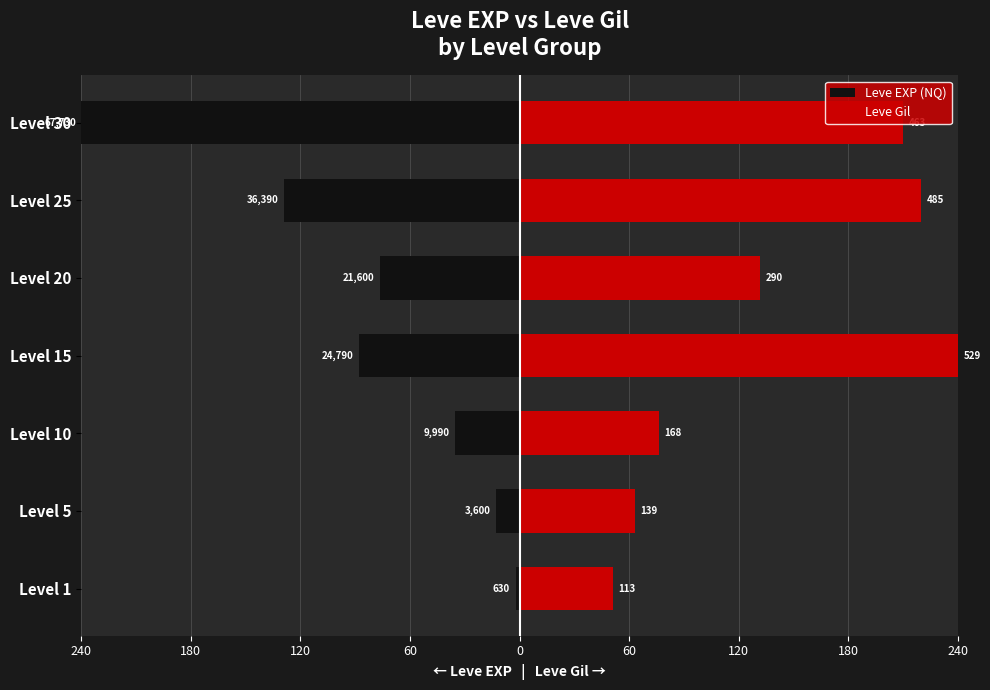

True or false: Leve Gil has a value of 424.8 at Level 15.

False